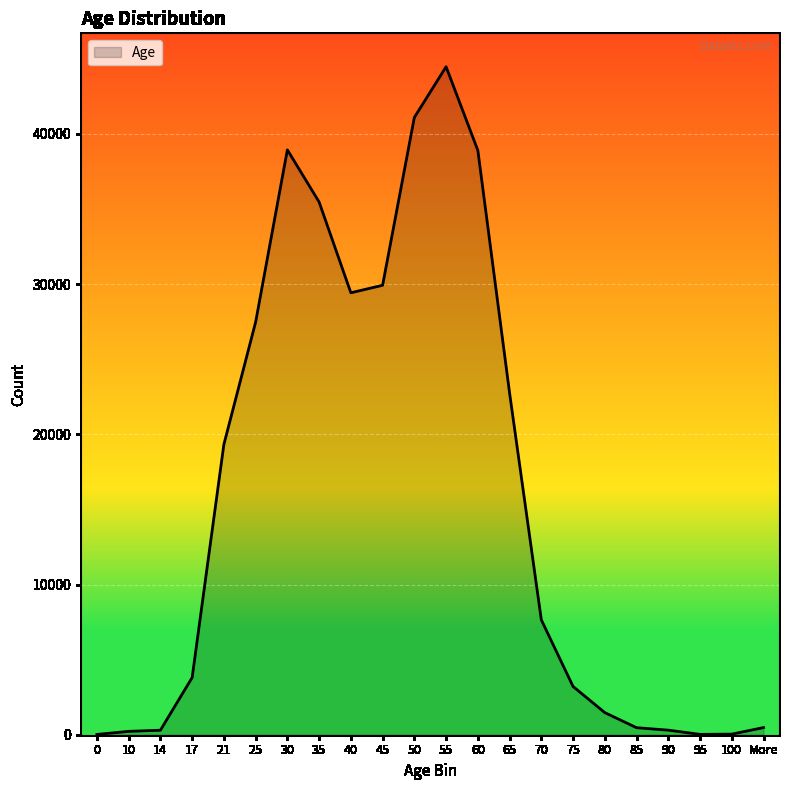

What is the change in value from 21 to 30?

+19614